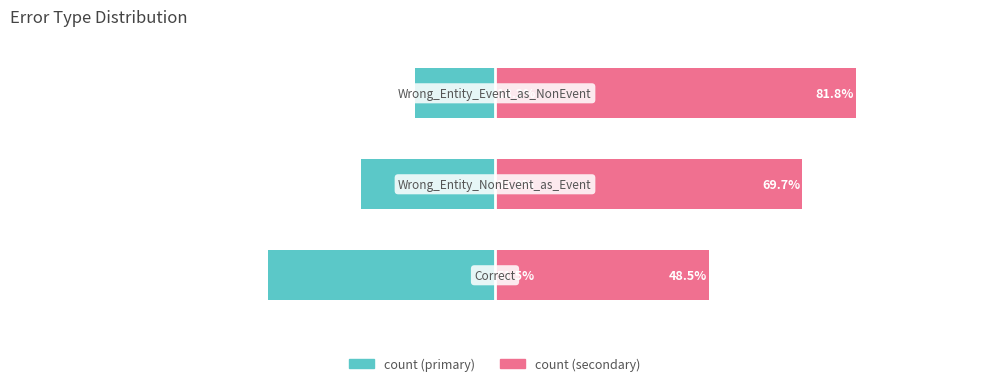

Reading left to right, what are all the values shown in this chart?

count (left): 0=-51.5	1=-30.3	2=-18.2
count (right): 0=48.5	1=69.7	2=81.8